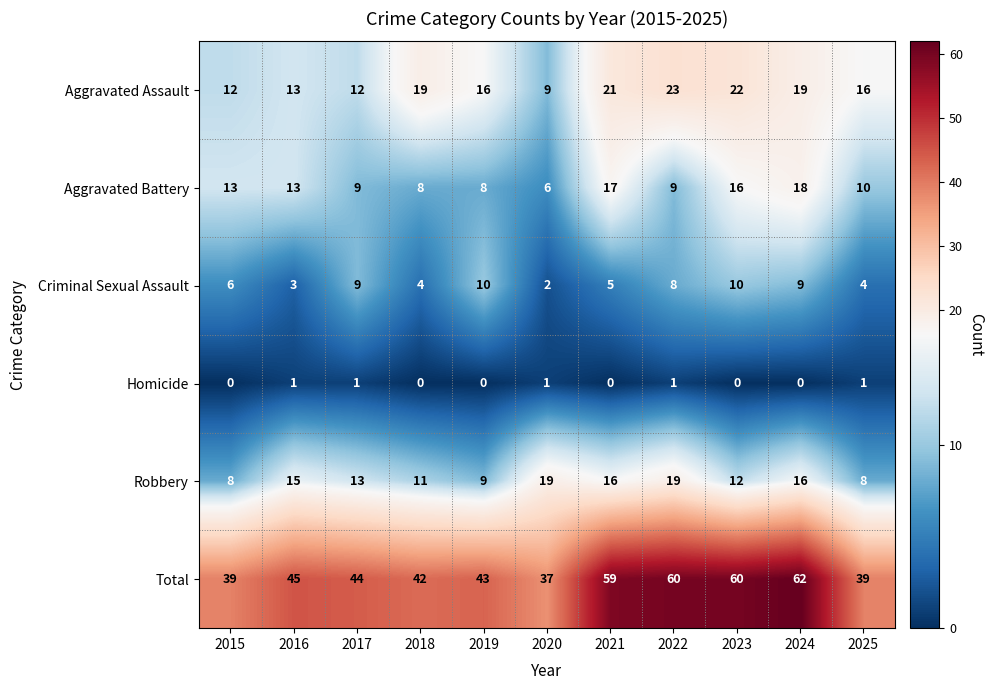

Rank the series by their maximum value, from highest to lowest.

Total, Aggravated Assault, Robbery, Aggravated Battery, Criminal Sexual Assault, Homicide